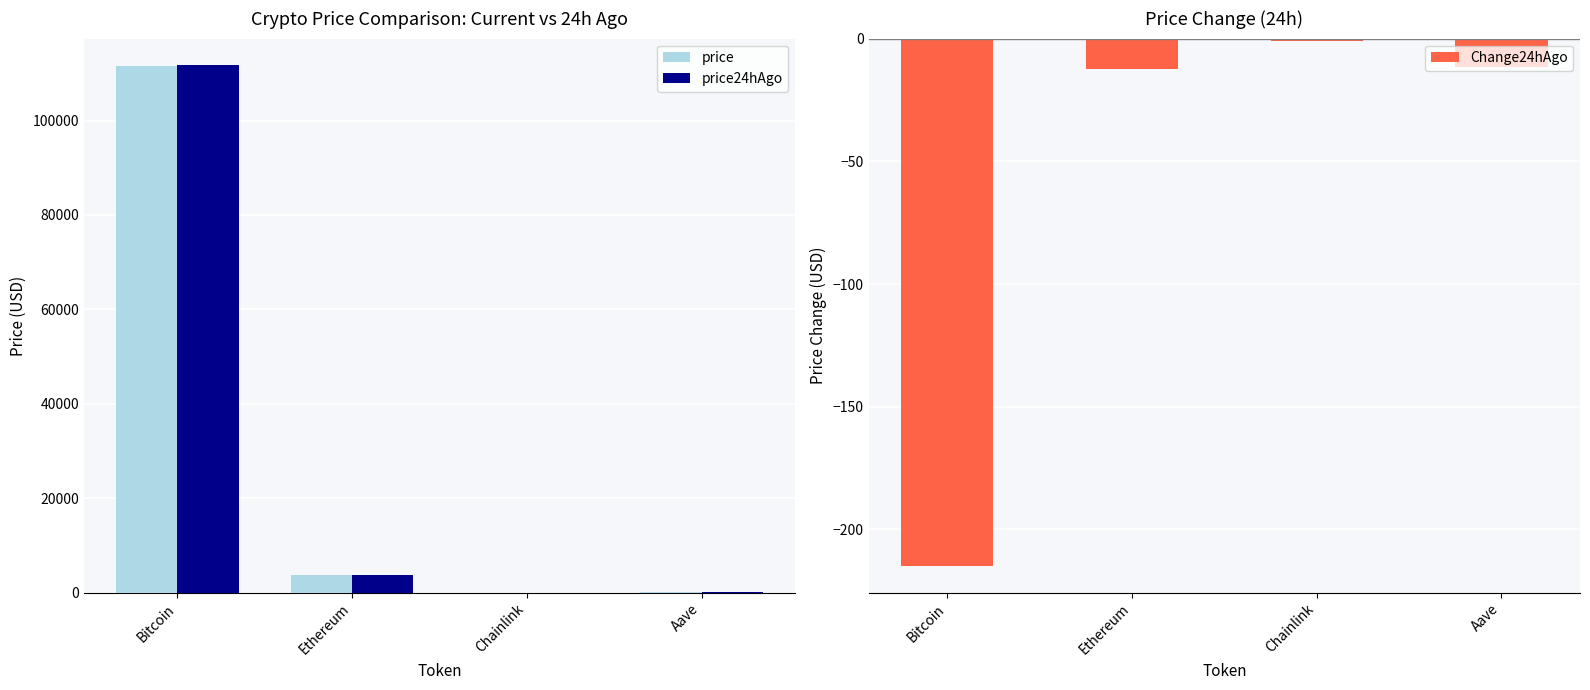

Where is price nearest to the value 55789?

Ethereum